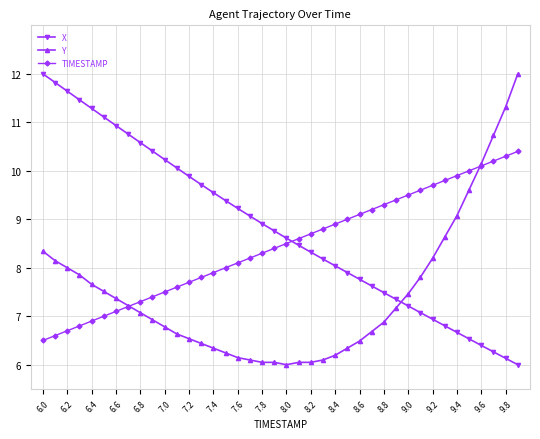

Which series has the largest total across all categories?

X